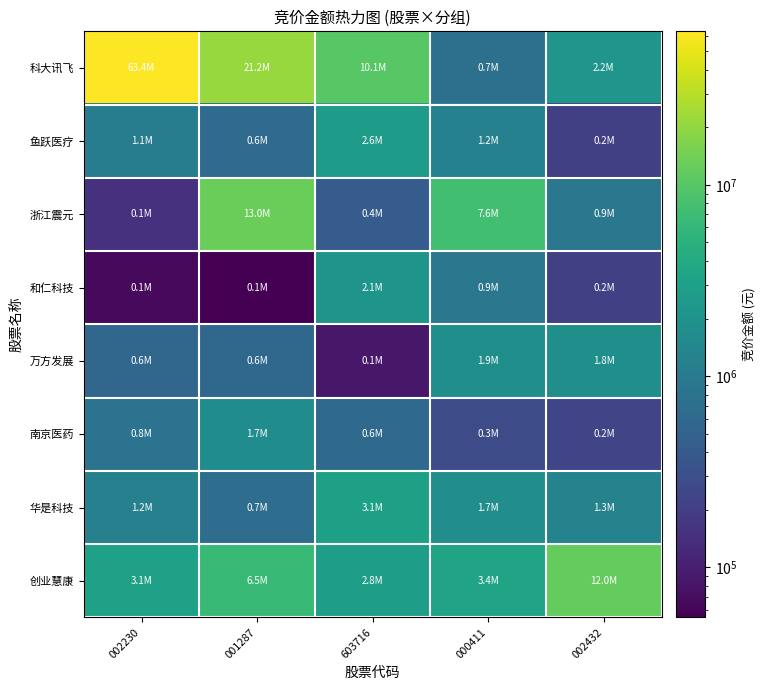

Which series changed the most between 001287 and 002432?

科大讯飞